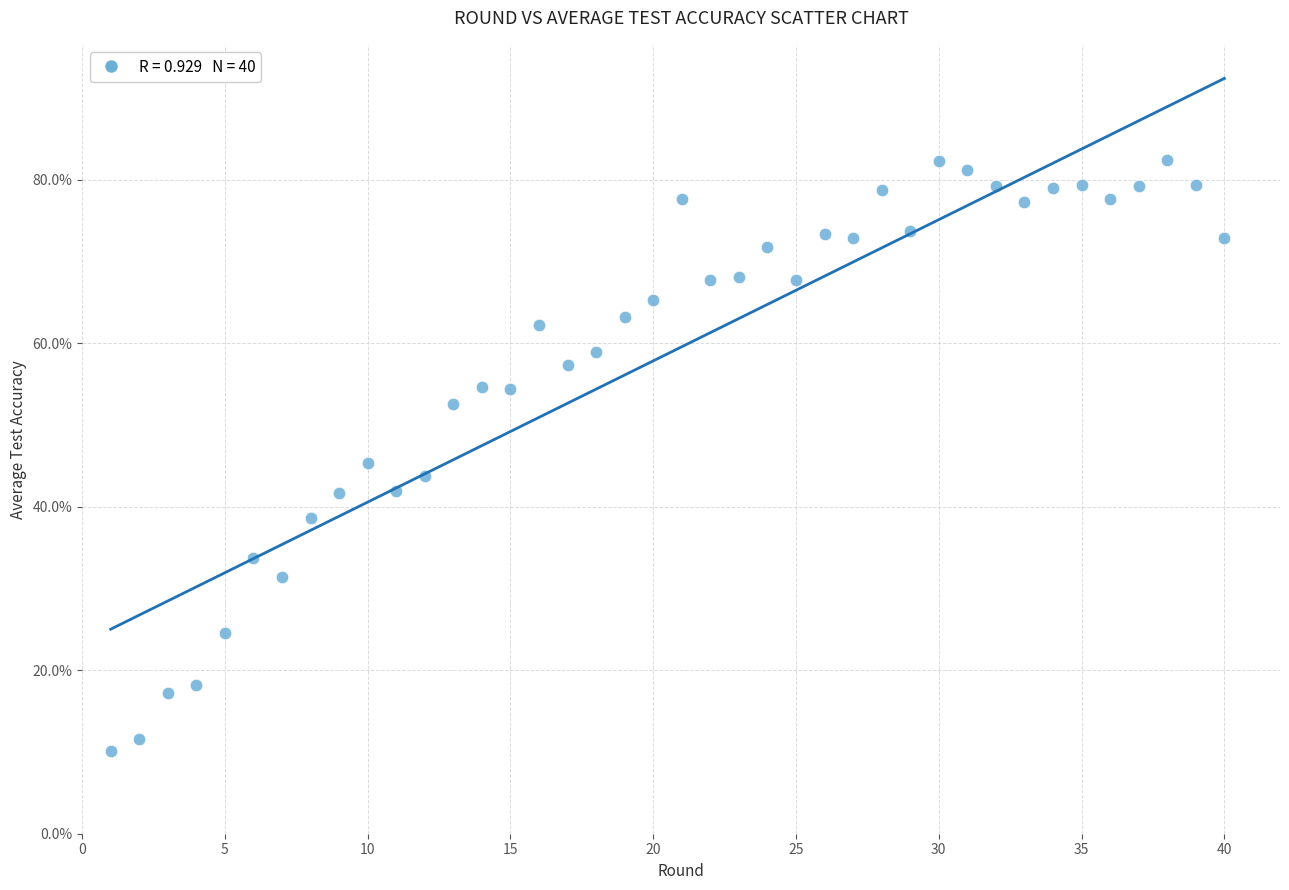

What is the range of X values (max minus min)?

39.0